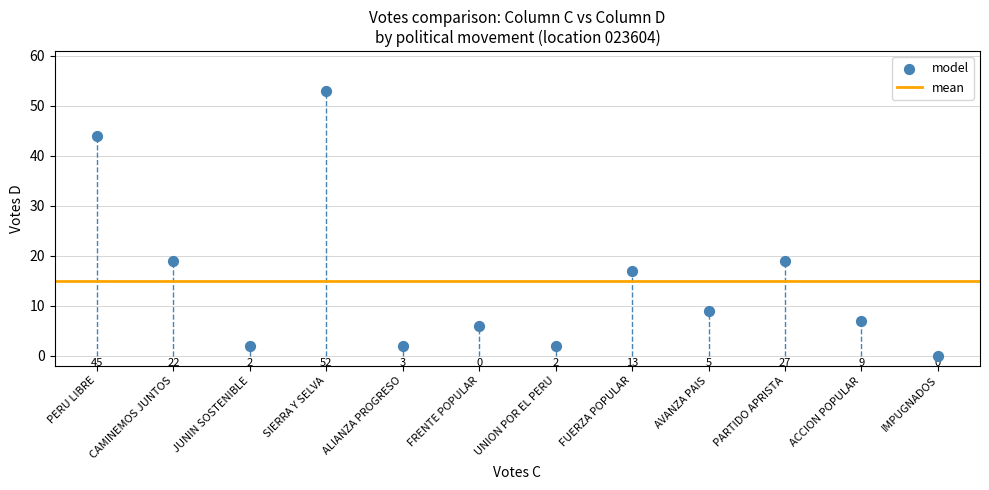

What is the range of Y values (max minus min)?

53